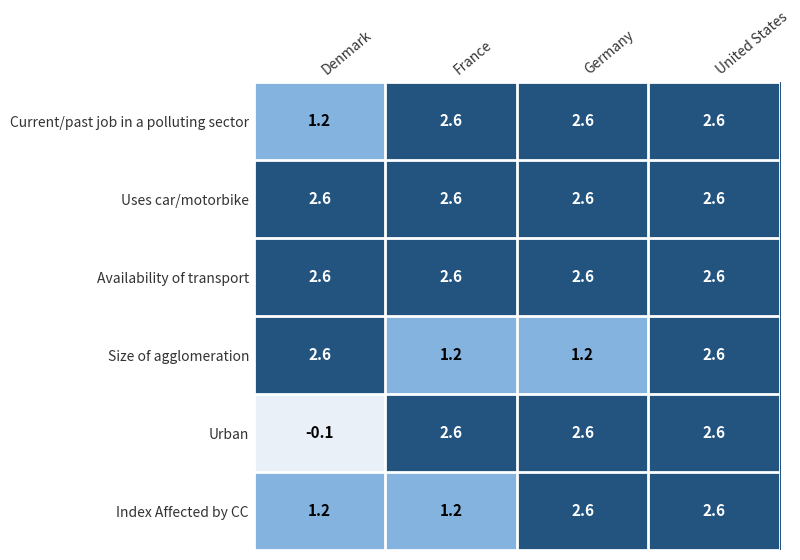

Between Denmark and Germany, which series saw the biggest shift?

Urban